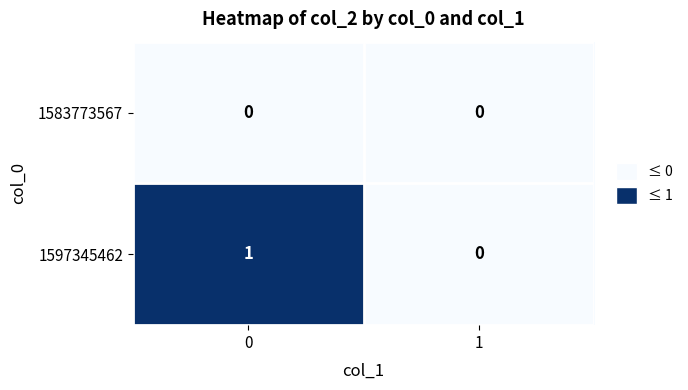

What is the spread (max minus min) of values at 0?

1